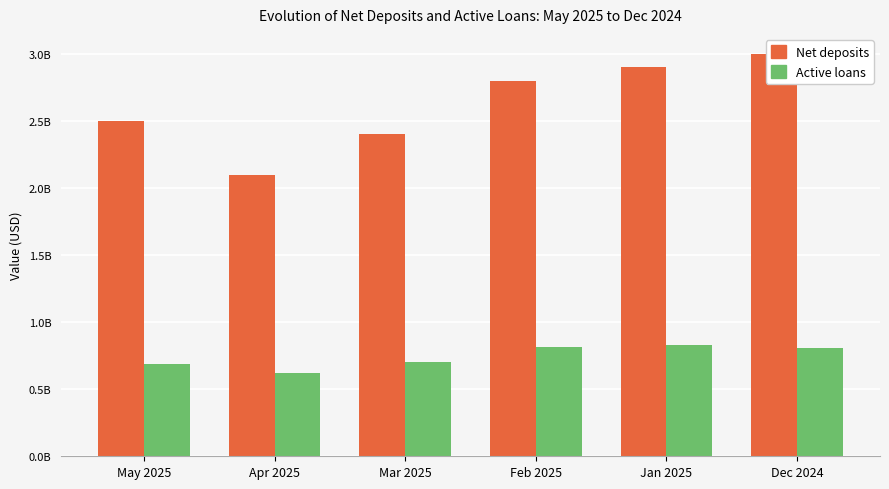

Are the bars grouped side by side (vs. stacked)?

Yes